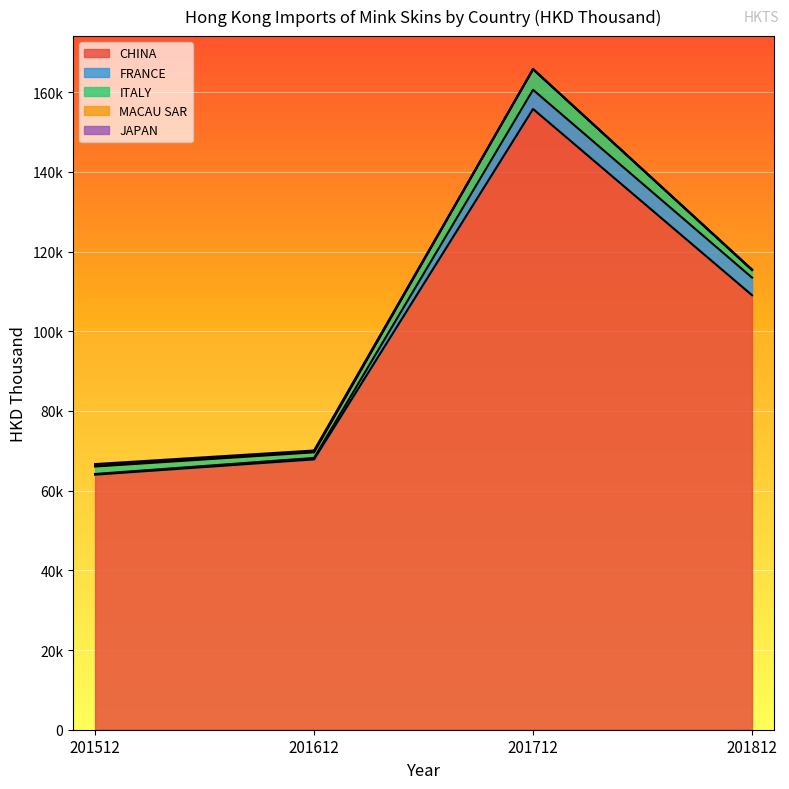

What are all the series names shown in the legend?

CHINA, FRANCE, ITALY, MACAU SAR, JAPAN